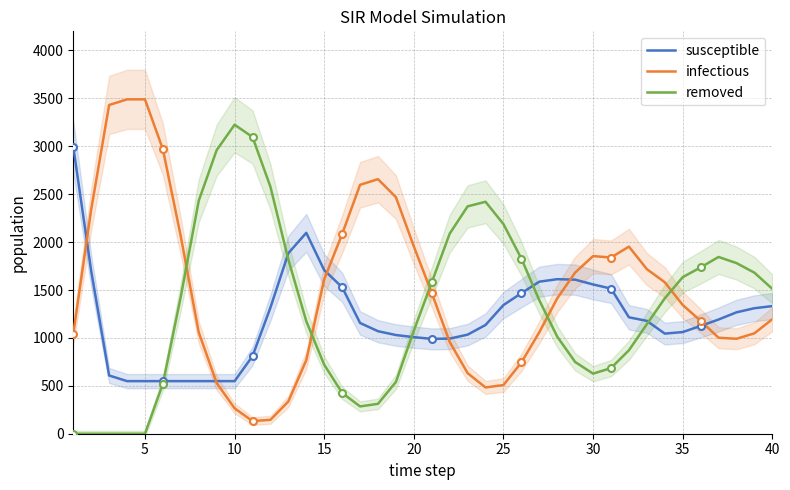

How many positive values does the removed series have?

35